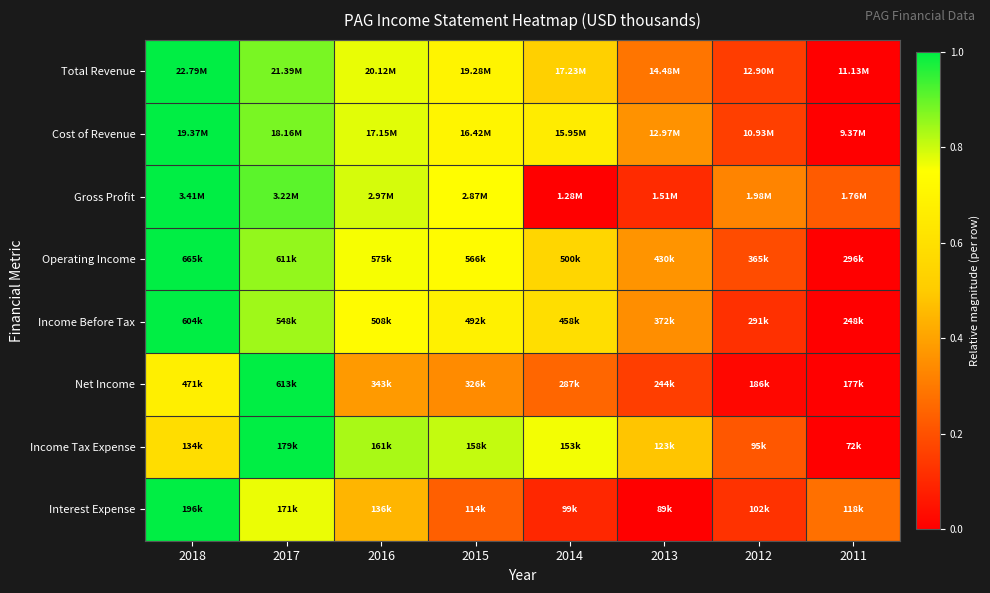

What is the total value across all series at 2014?

3.4